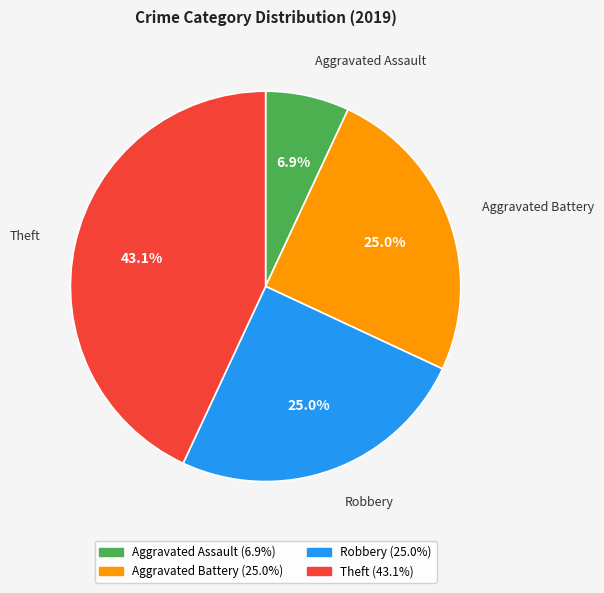

How many segments does this pie chart have?

4